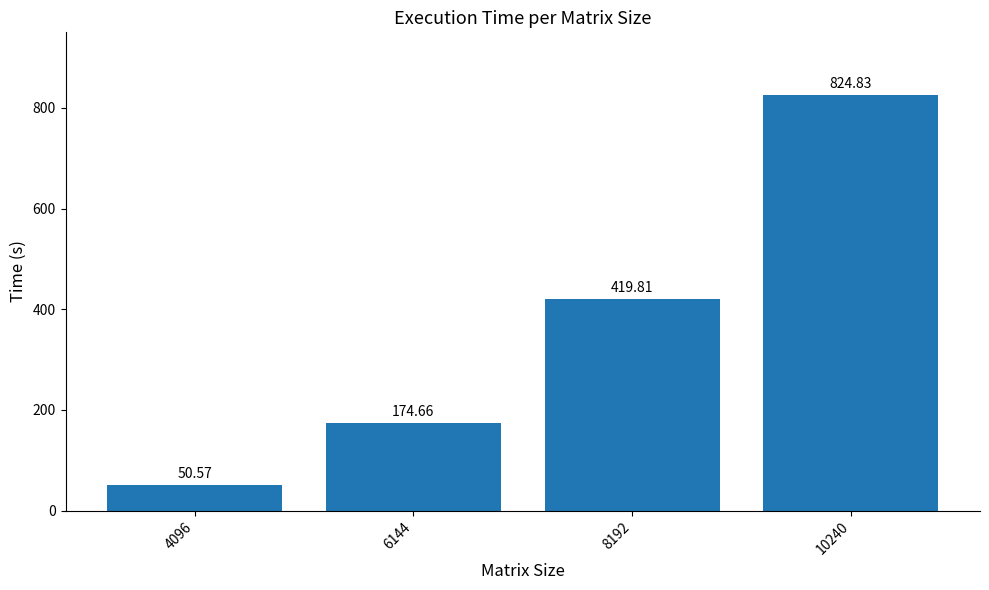

What value does the data have at 10240?

824.8